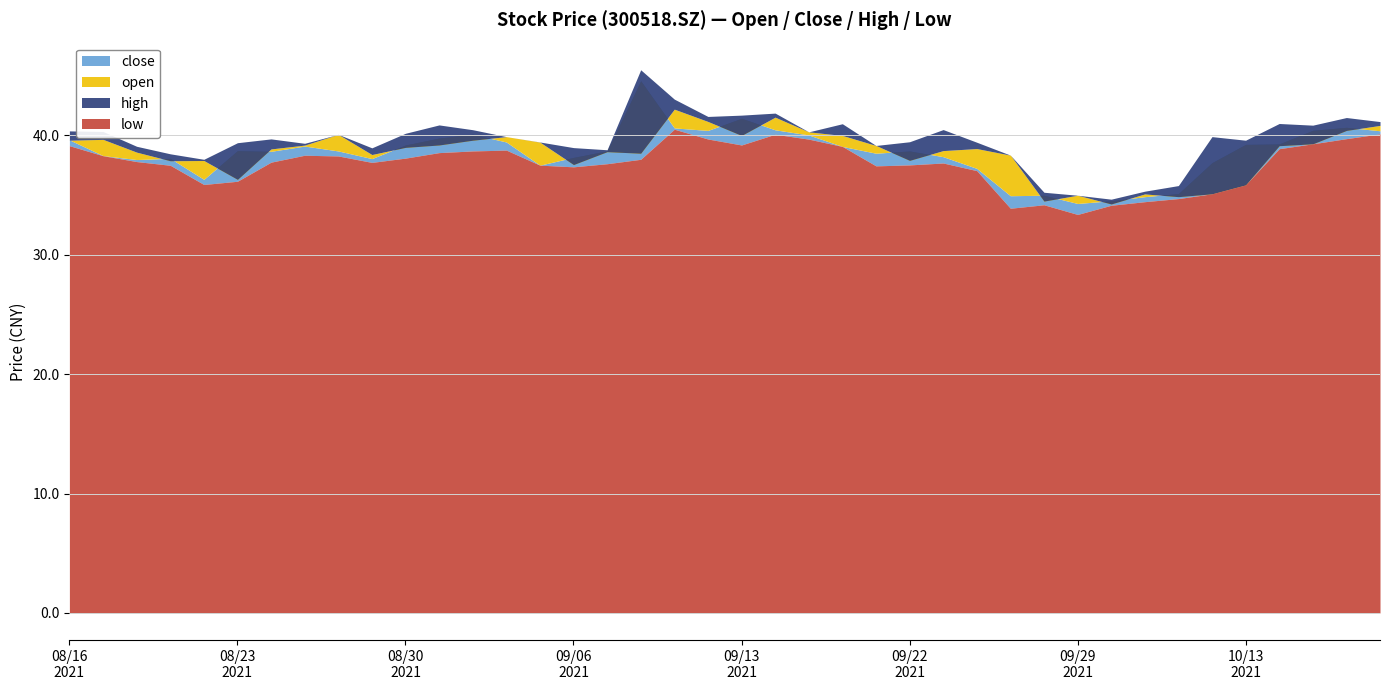

Rank the categories by close value from highest to lowest.

20210908, 20210913, 20211018, 20210909, 20210914, 20211015, 20210910, 20211019, 20210901, 20210915, 20210831, 20210816, 20210902, 20211014, 20211013, 20210830, 20210825, 20210916, 20210823, 20210907, 20210826, 20210922, 20210824, 20210917, 20210817, 20210923, 20210906, 20210819, 20210827, 20210818, 20211012, 20210903, 20210924, 20210820, 20211011, 20210928, 20210927, 20211008, 20210930, 20210929